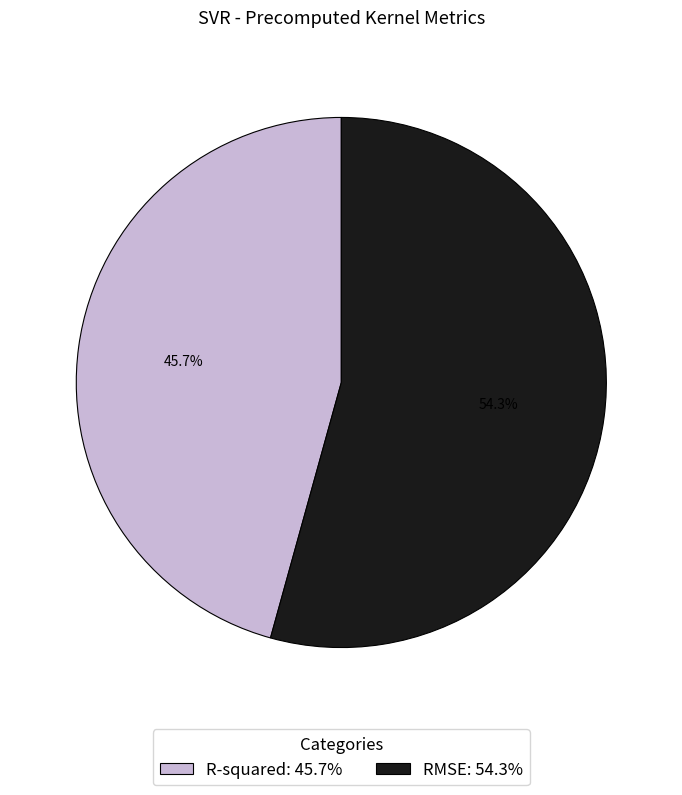

Which category has the biggest portion of the pie?

RMSE